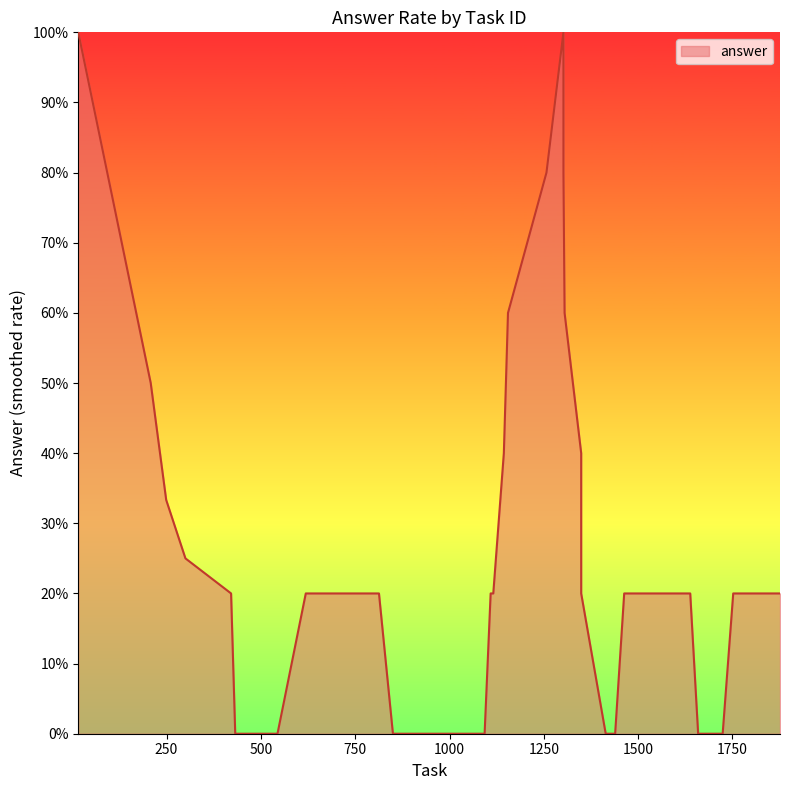

Where is the data nearest to the value 0?

480